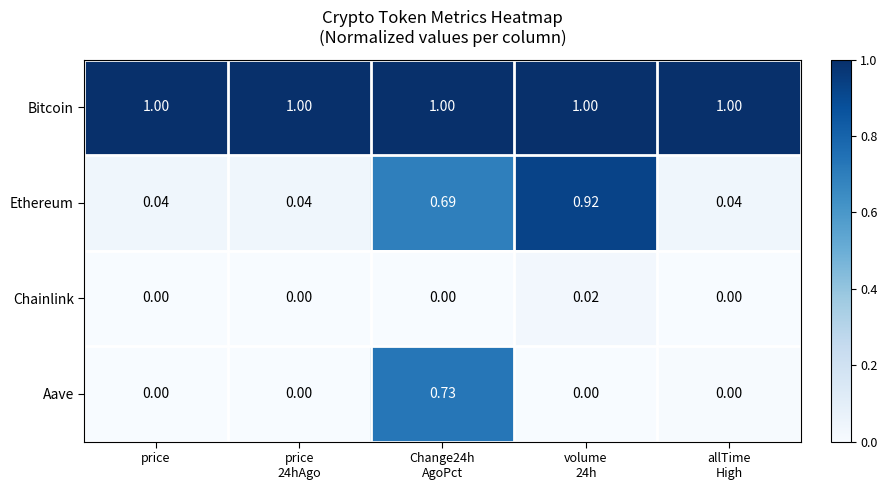

Which series has the largest total across all categories?

Bitcoin